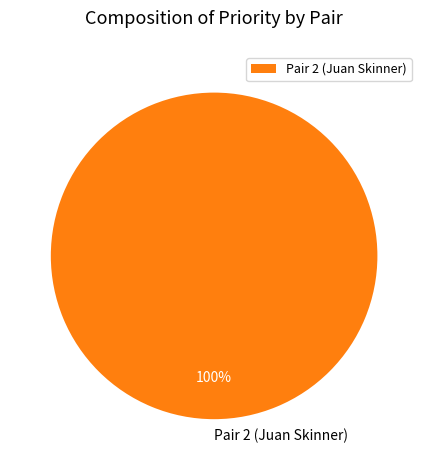

How many slices are in this pie chart?

1